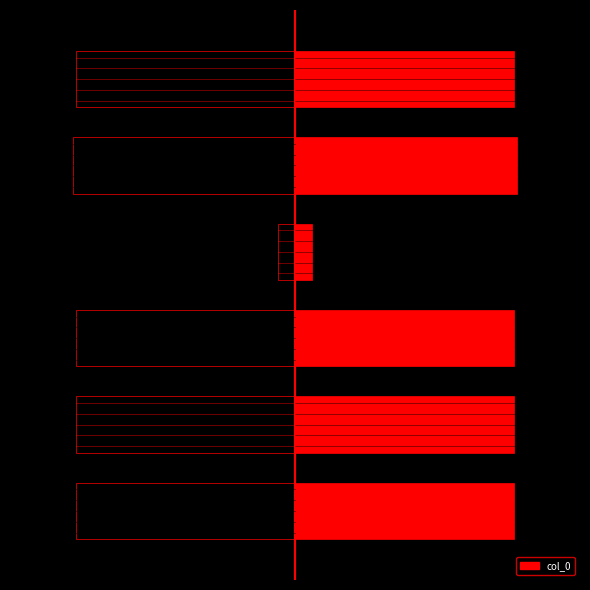

Reading left to right, list all the values displayed in this chart.

0=3.5	1=3.5	2=3.5	3=0.3	4=3.5	5=3.5